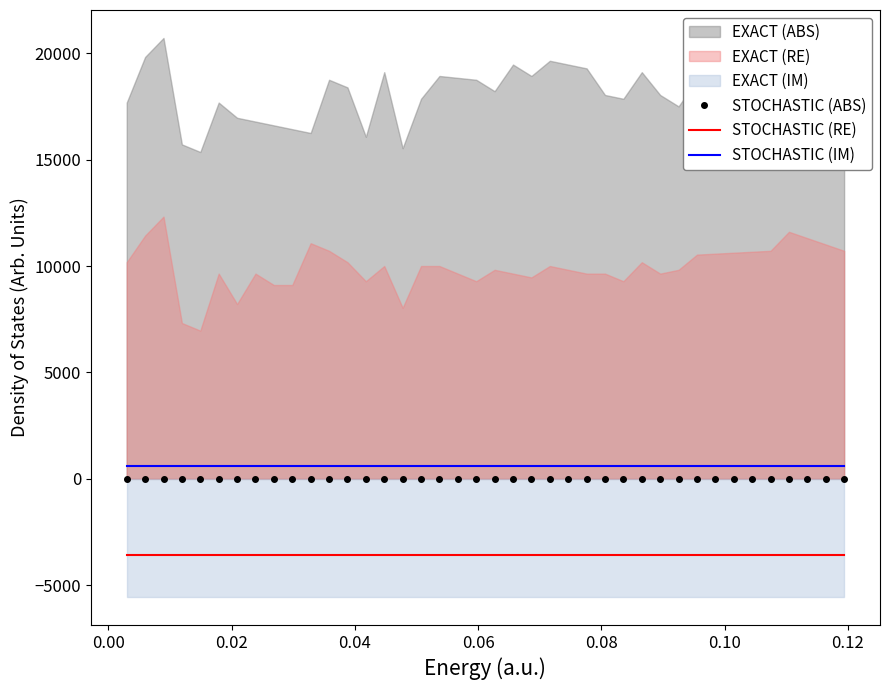

True or false: STOCHASTIC (IM) and STOCHASTIC (RE) cross at least once.

False